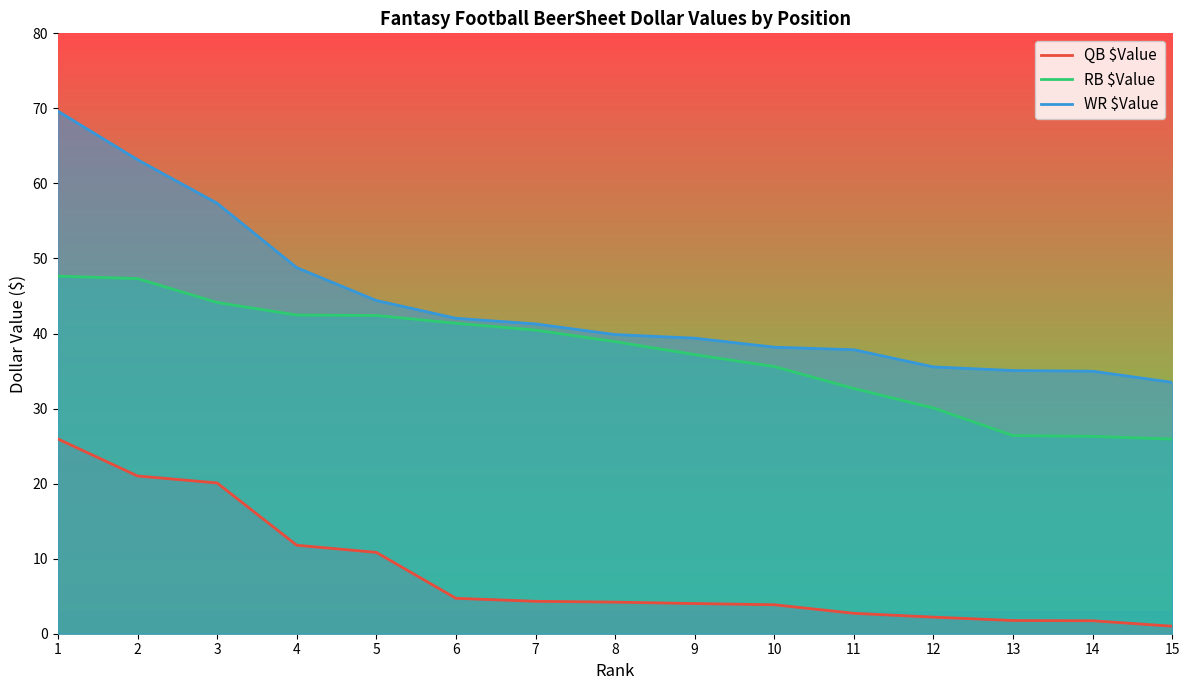

How many lines are shown in the chart?

3